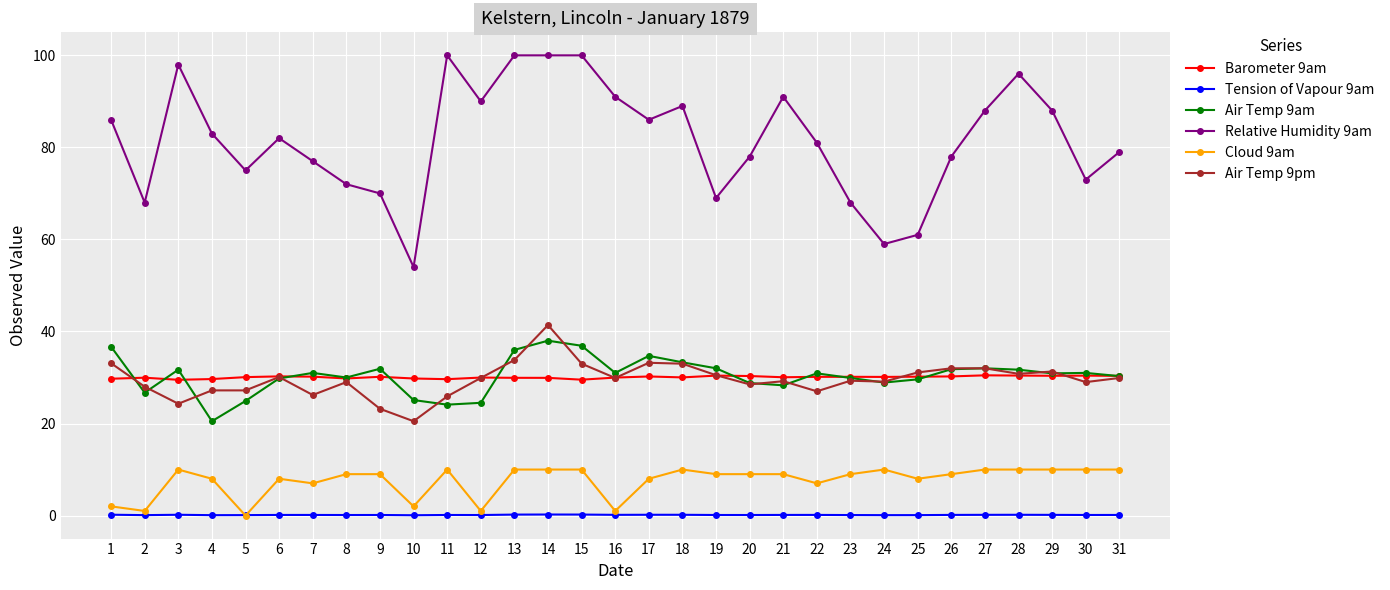

True or false: Relative Humidity 9am has more than 2 interior local peaks.

True